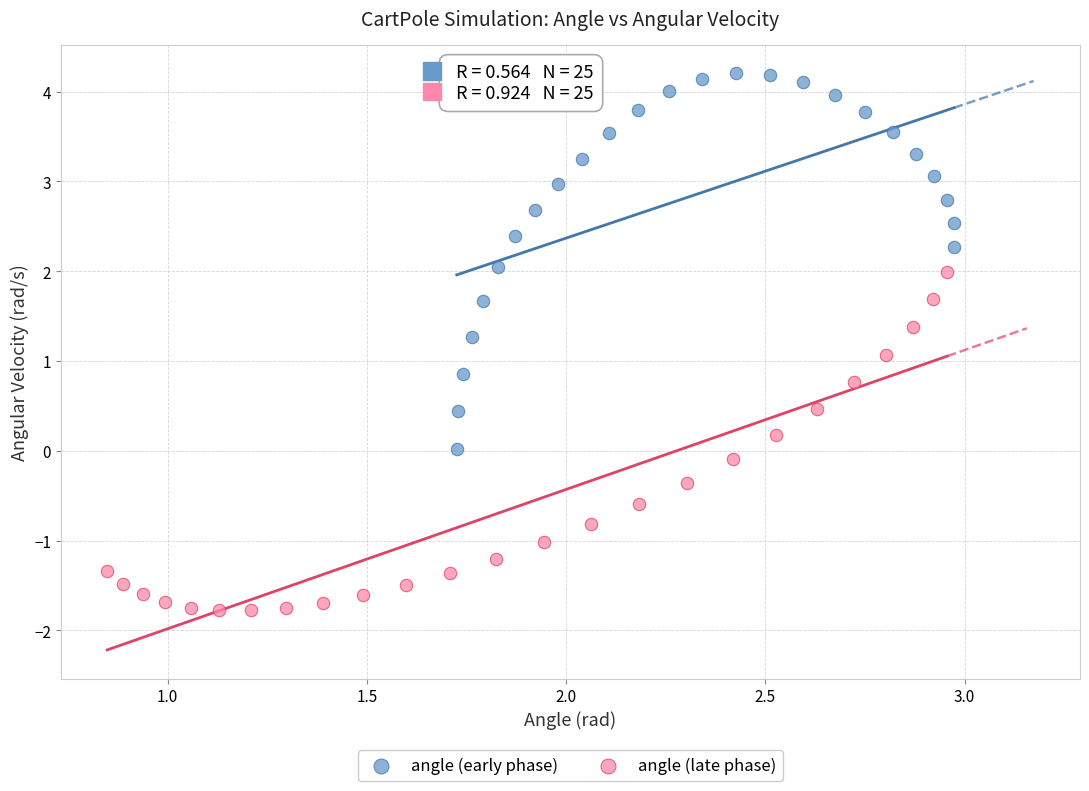

Which series reaches the minimum Y coordinate?

angle (late phase)